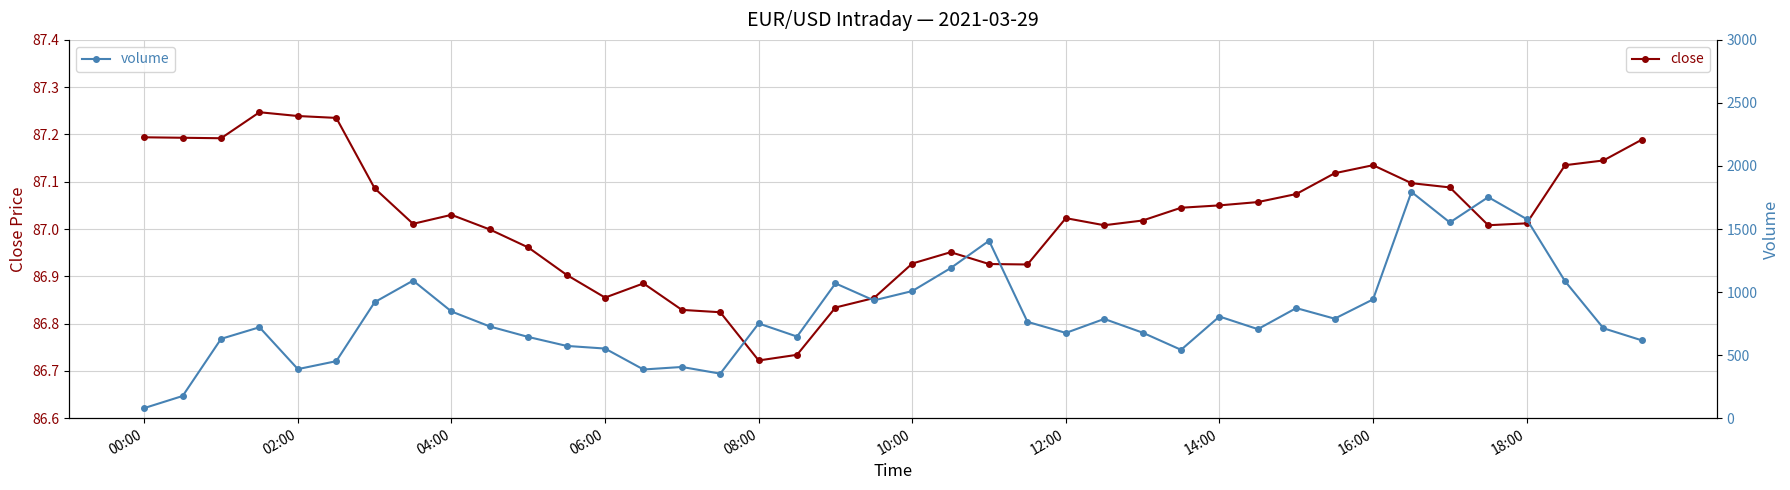

Rank the series by their average value, from lowest to highest.

close, volume